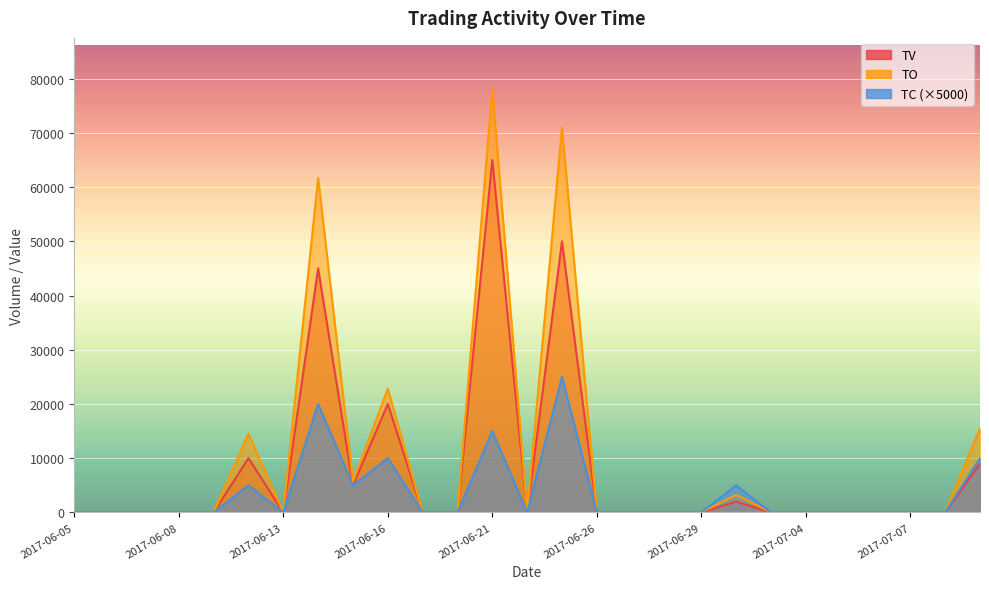

Is it true that TC equals 0 at 2017-07-10?

True